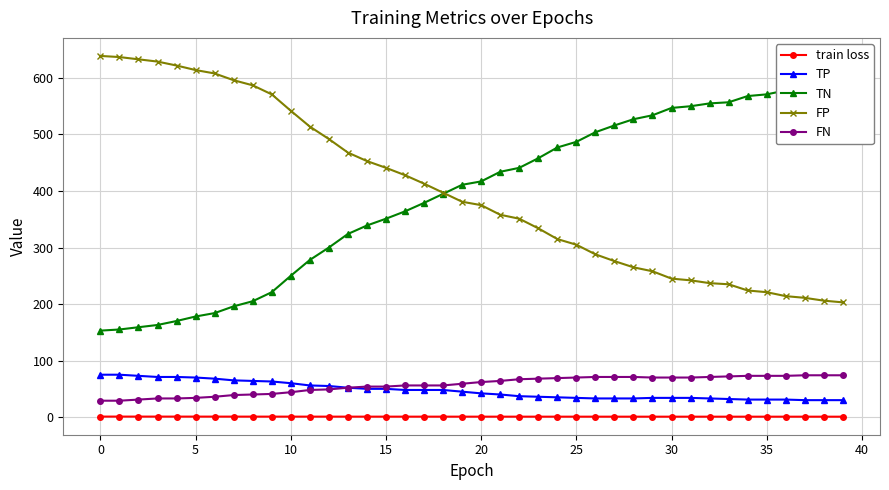

How many data points in FN are above 62?

19